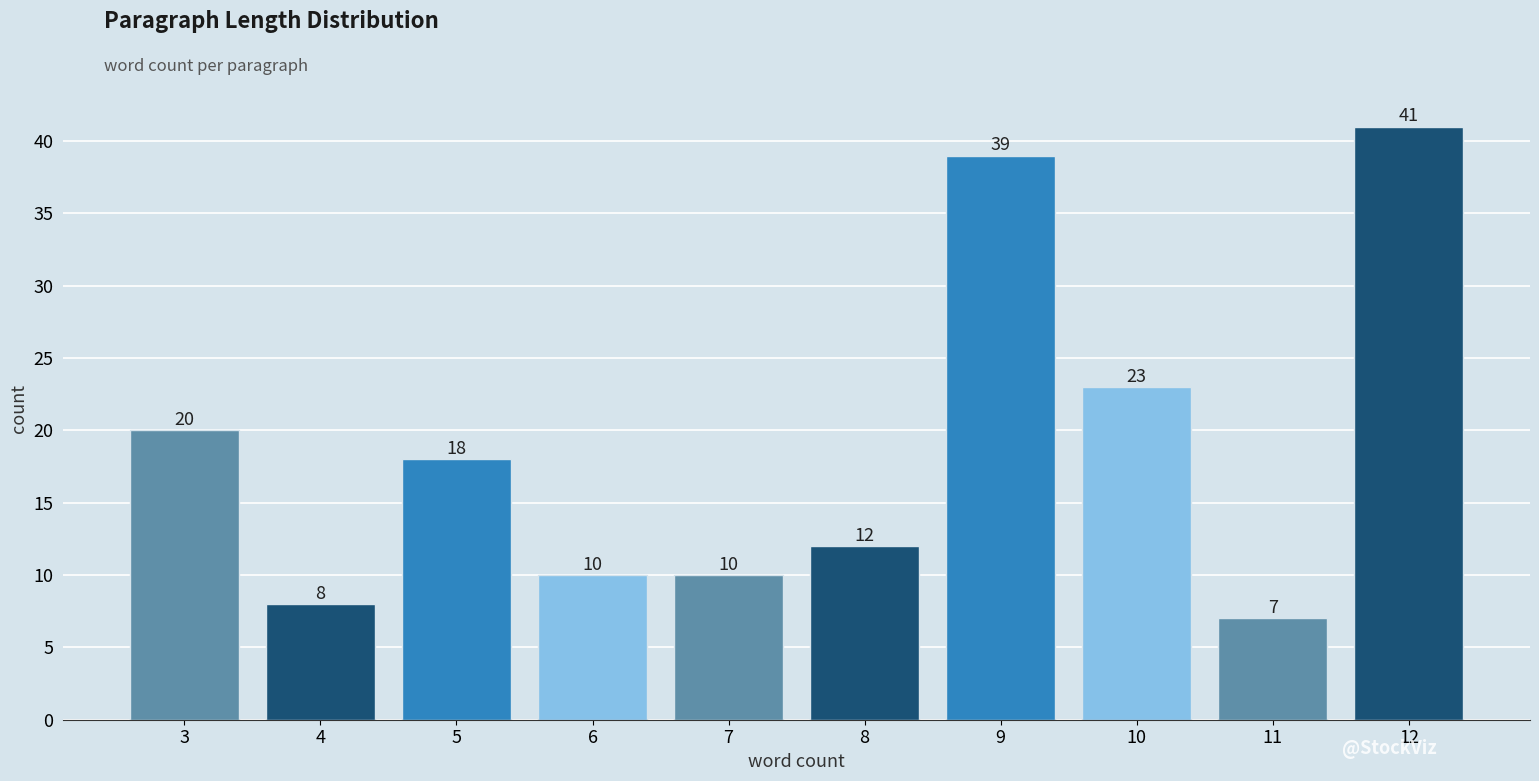

Reading left to right, what are all the values shown in this chart?

3=20	4=8	5=18	6=10	7=10	8=12	9=39	10=23	11=7	12=41